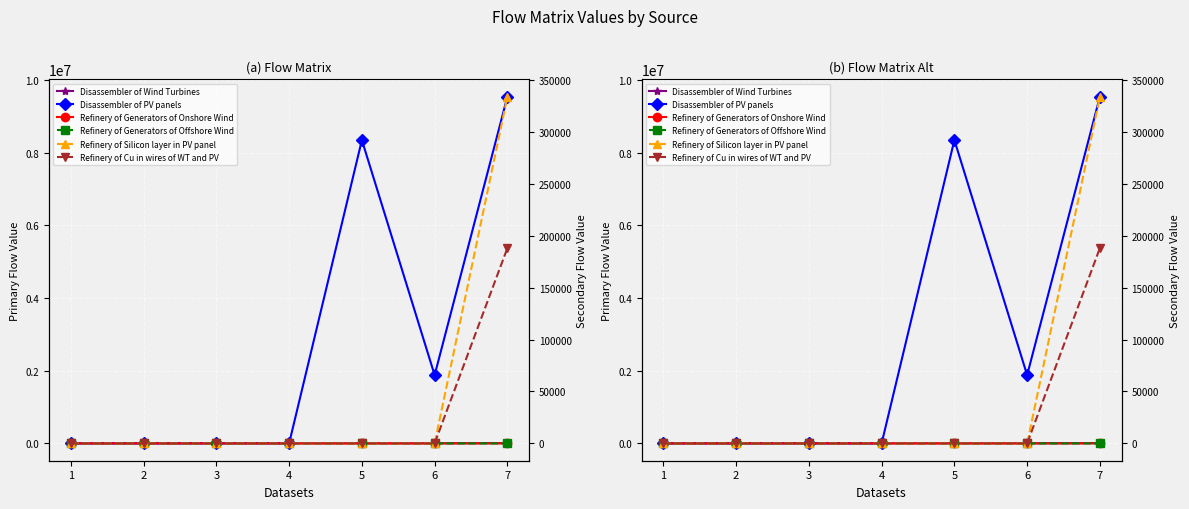

True or false: Disassembler of PV panels and Refinery of Silicon layer in PV panel intersect in this chart.

False